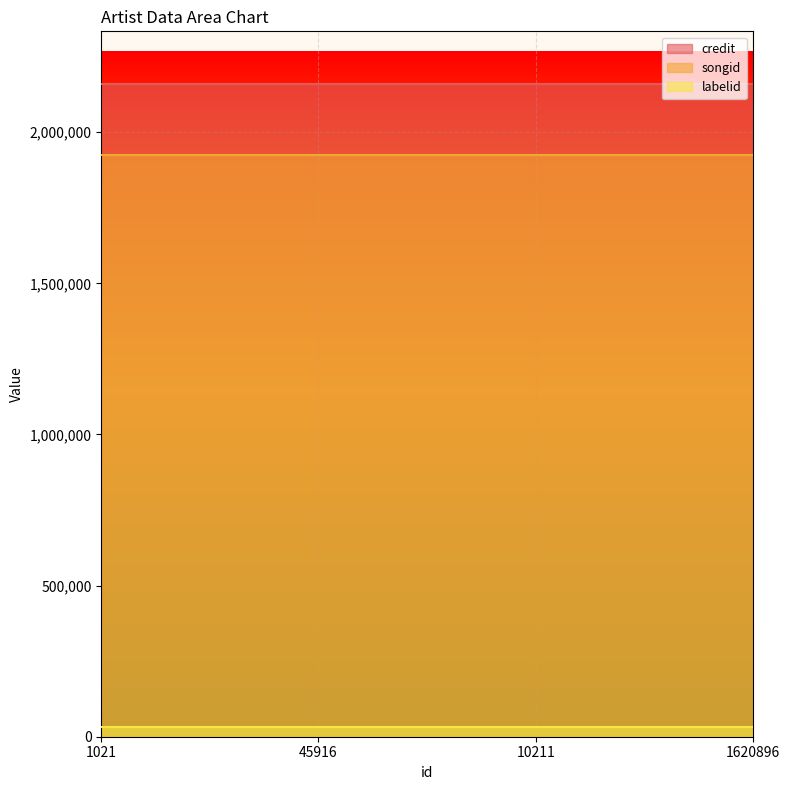

What is the value of the labelid point at the 2nd from the left?

32460